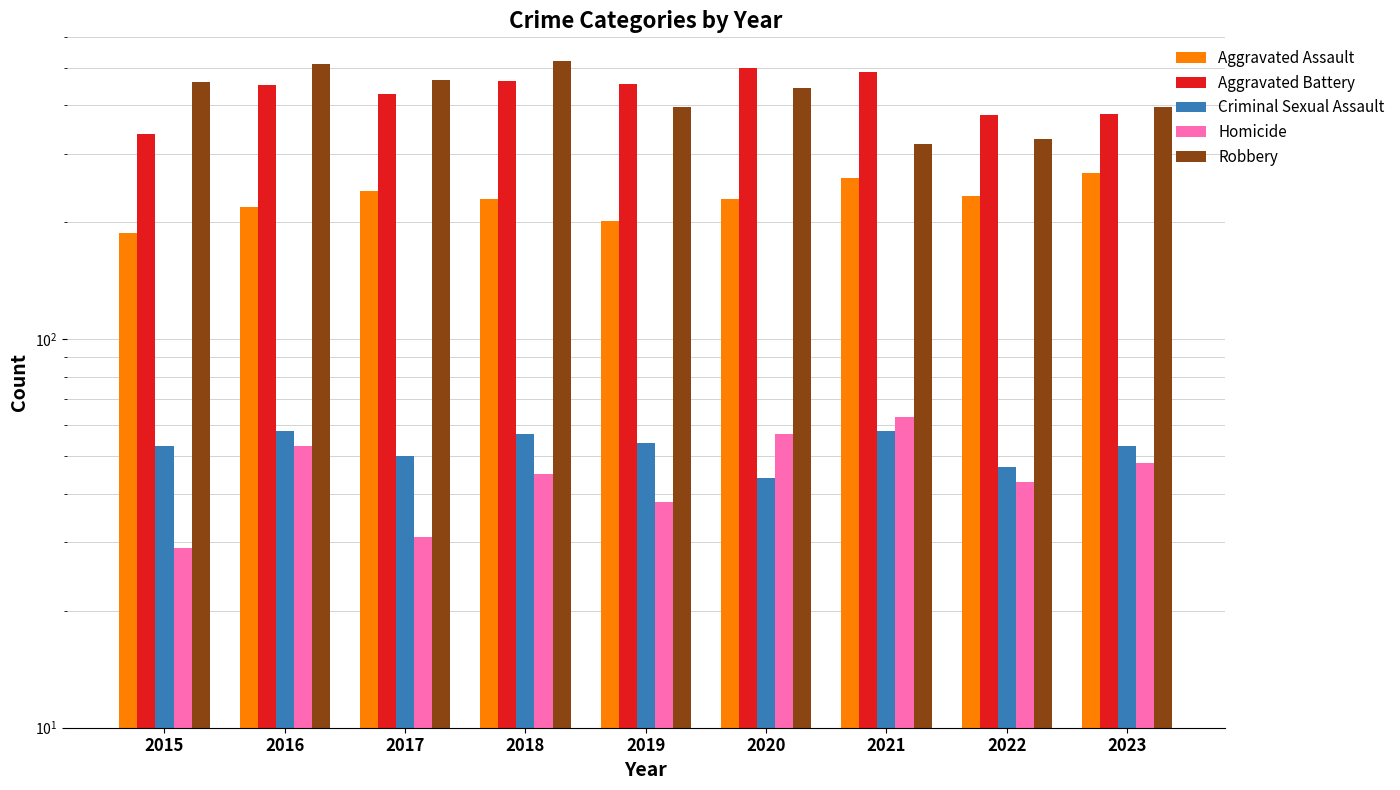

What is the value of the Aggravated Assault bar at the 8th from the left?

234